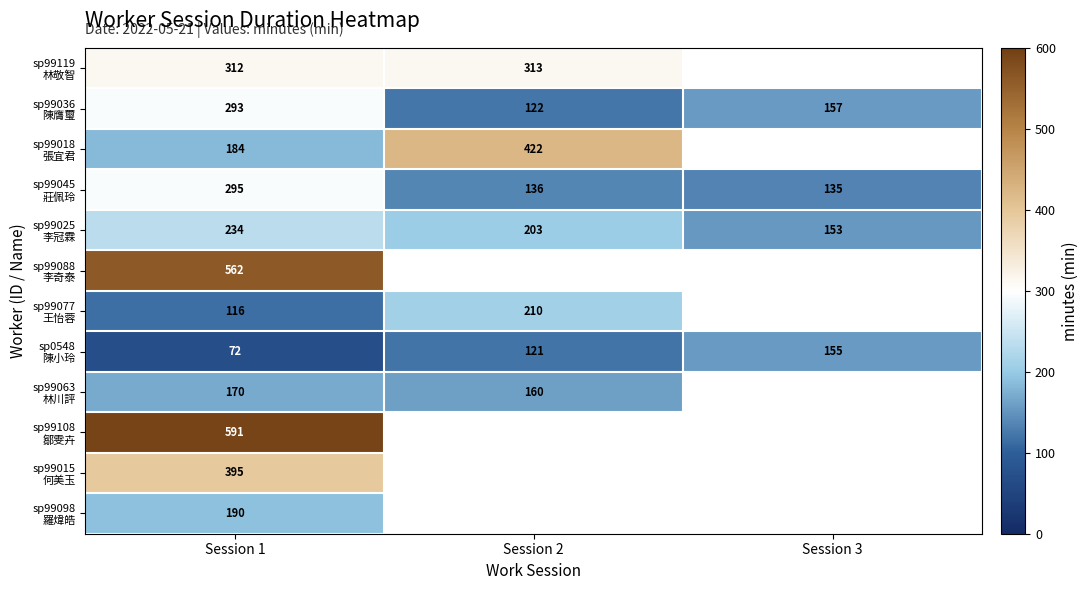

Which series has the widest spread of values?

sp99018 張宜君